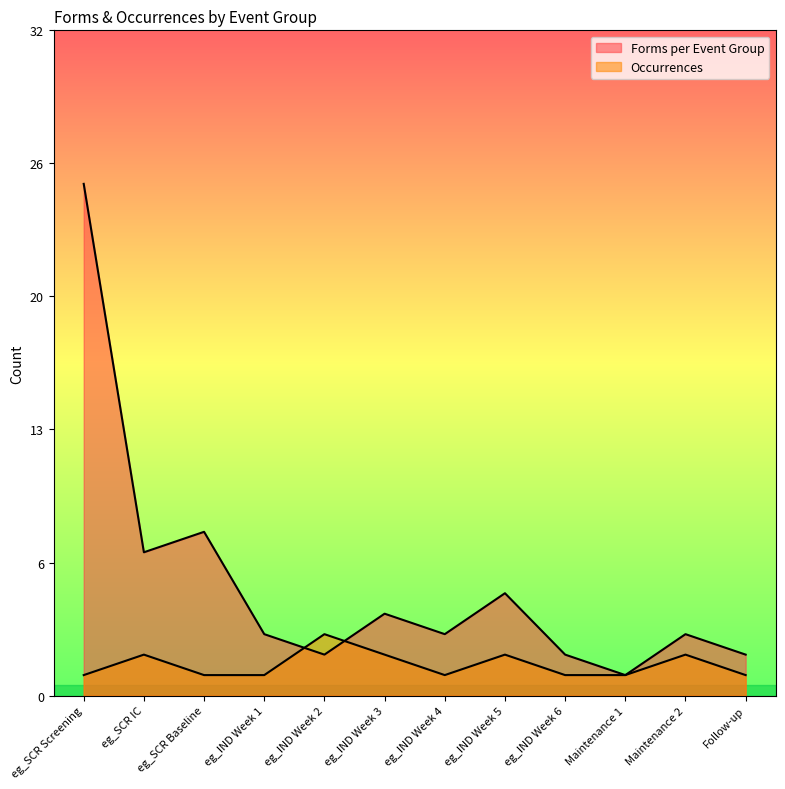

Reading left to right, list all the values displayed in this chart.

Forms per Event Group: eg_SCR Screening=25	eg_SCR IC=7	eg_SCR Baseline=8	eg_IND Week 1=3	eg_IND Week 2=2	eg_IND Week 3=4	eg_IND Week 4=3	eg_IND Week 5=5	eg_IND Week 6=2	Maintenance 1=1	Maintenance 2=3	Follow-up=2
Occurrences: eg_SCR Screening=1	eg_SCR IC=2	eg_SCR Baseline=1	eg_IND Week 1=1	eg_IND Week 2=3	eg_IND Week 3=2	eg_IND Week 4=1	eg_IND Week 5=2	eg_IND Week 6=1	Maintenance 1=1	Maintenance 2=2	Follow-up=1